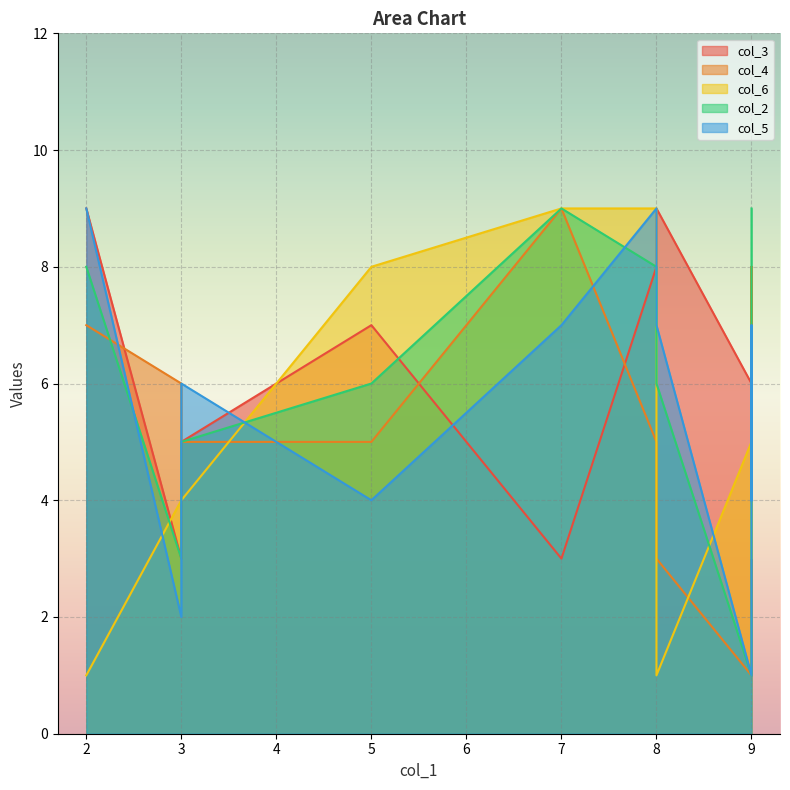

Reading left to right, extract all data points from this chart.

col_3: 3=3	9=6	8=9	7=3	2=9	3=5	9=8	8=8	5=7	9=2
col_4: 3=6	9=1	8=3	7=9	2=7	3=5	9=8	8=5	5=5	9=7
col_6: 3=4	9=5	8=1	7=9	2=1	3=4	9=3	8=9	5=8	9=6
col_2: 3=3	9=1	8=6	7=9	2=8	3=5	9=8	8=8	5=6	9=9
col_5: 3=2	9=1	8=7	7=7	2=9	3=6	9=7	8=9	5=4	9=4